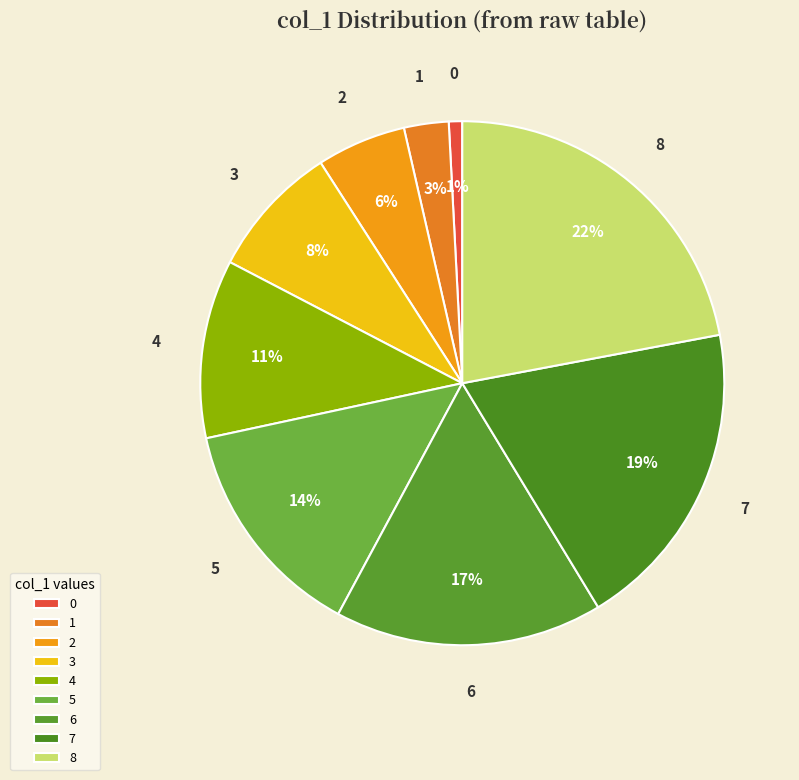

To the nearest percent, what portion does 6 represent?

17%